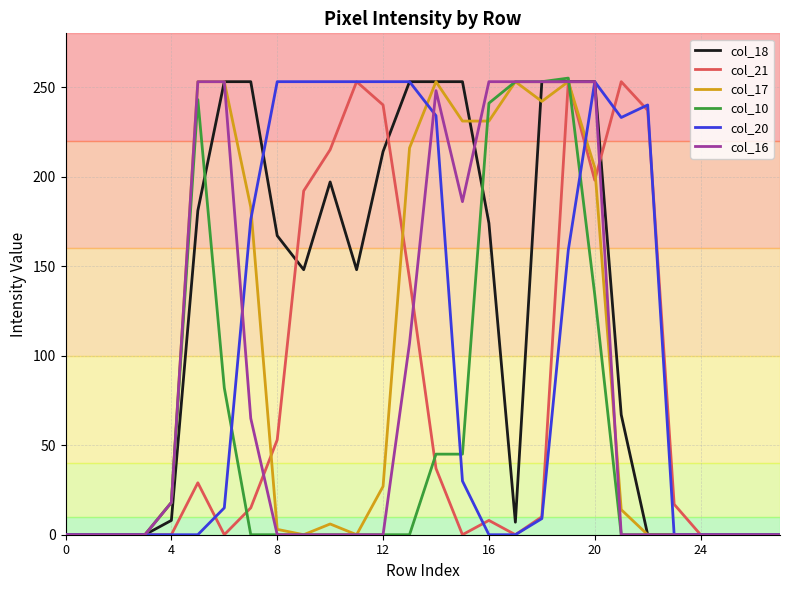

Which series has the largest total across all categories?

col_18